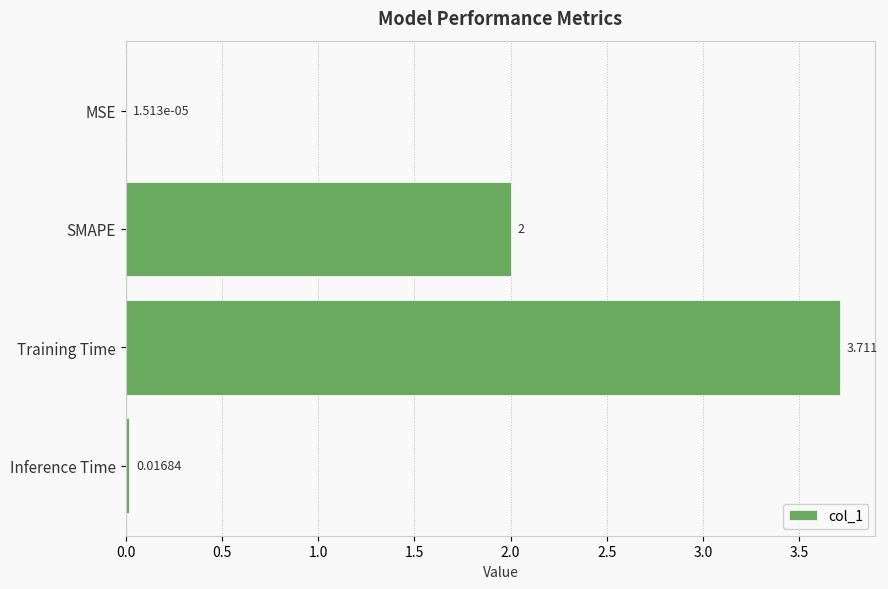

Between MSE and Training Time, which is larger?

Training Time